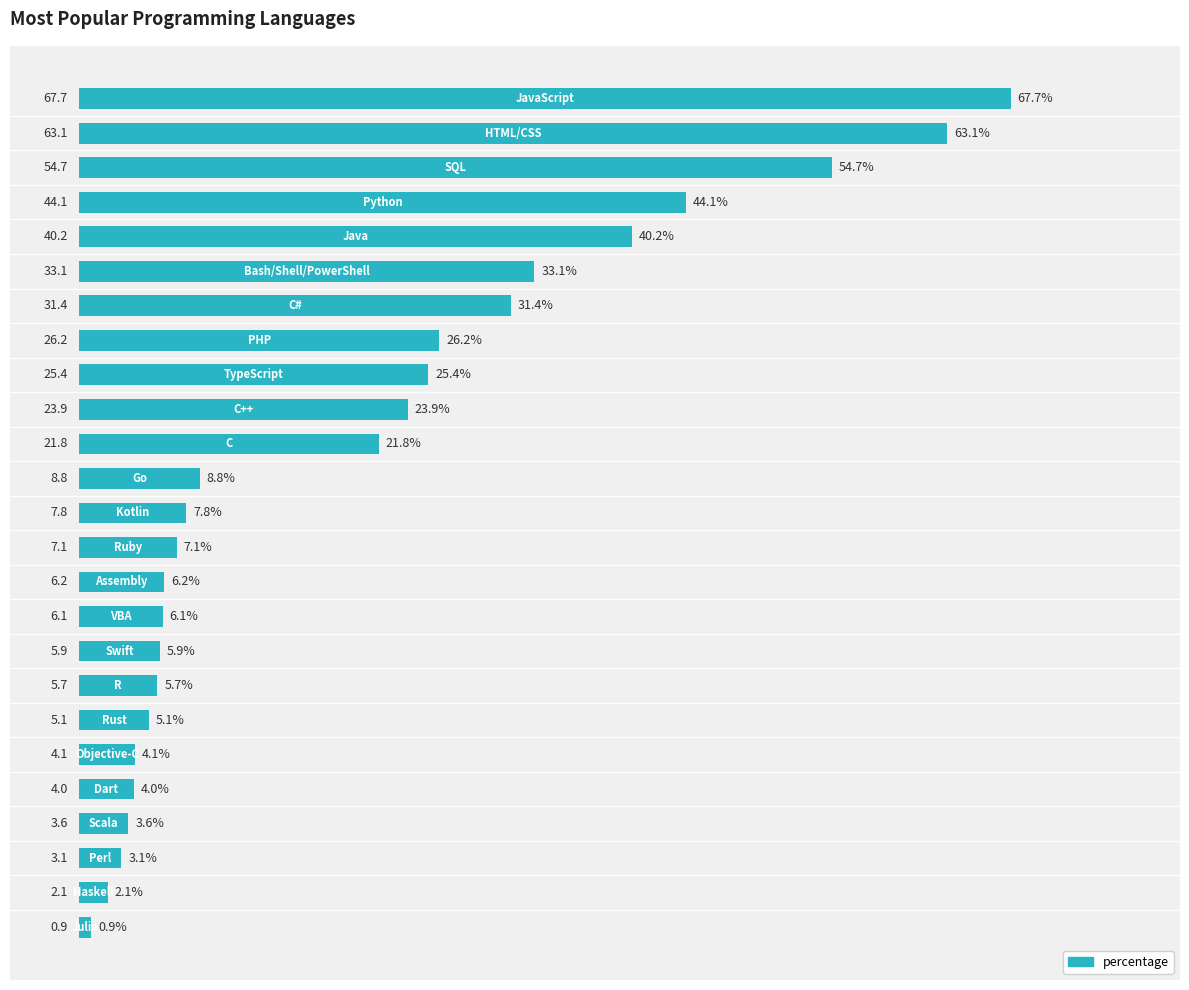

What is the difference between the maximum and minimum values?

66.8